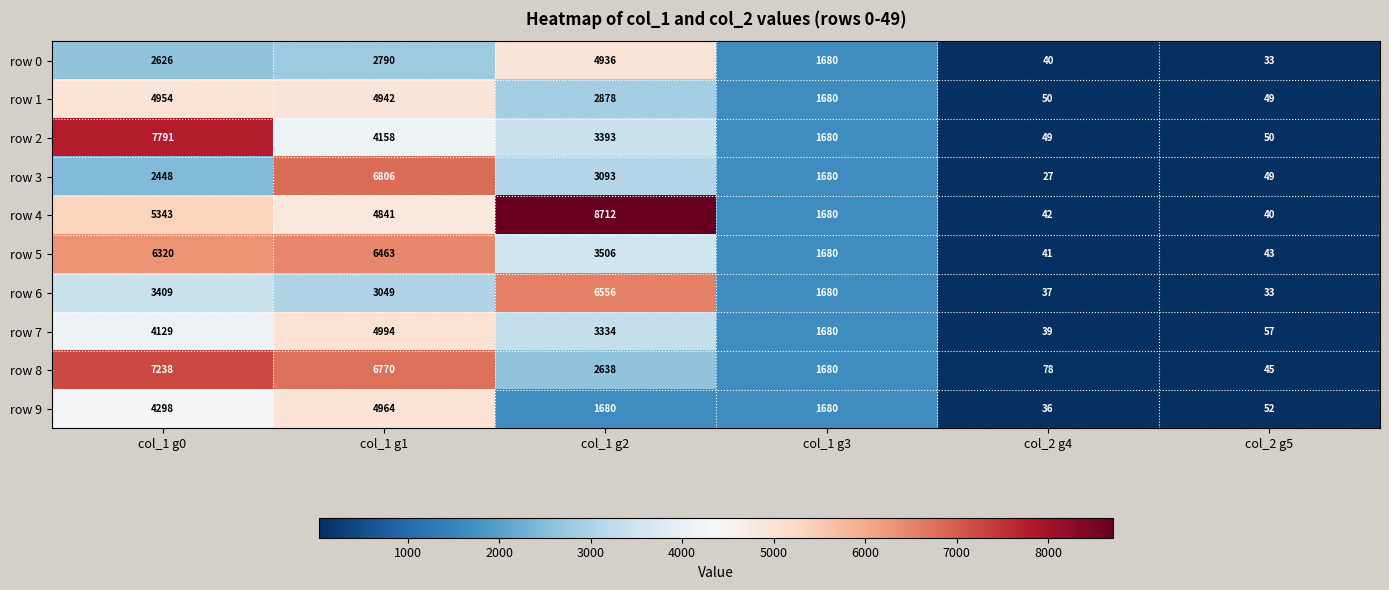

Rank the categories by row 7 value from highest to lowest.

col_1 g1, col_1 g0, col_1 g2, col_1 g3, col_2 g5, col_2 g4